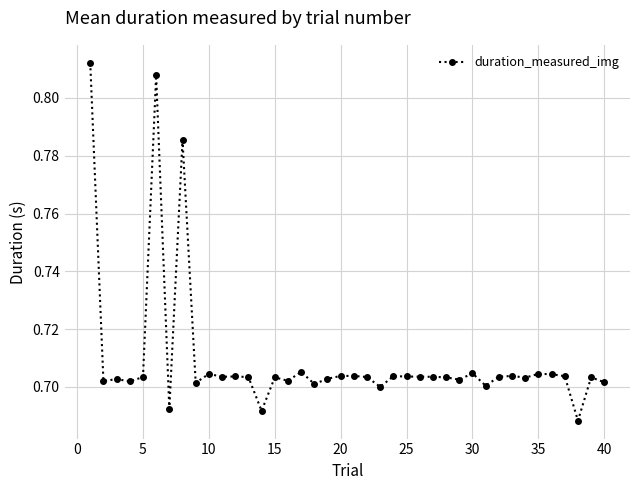

Count the values in the range 0 to 1.

40